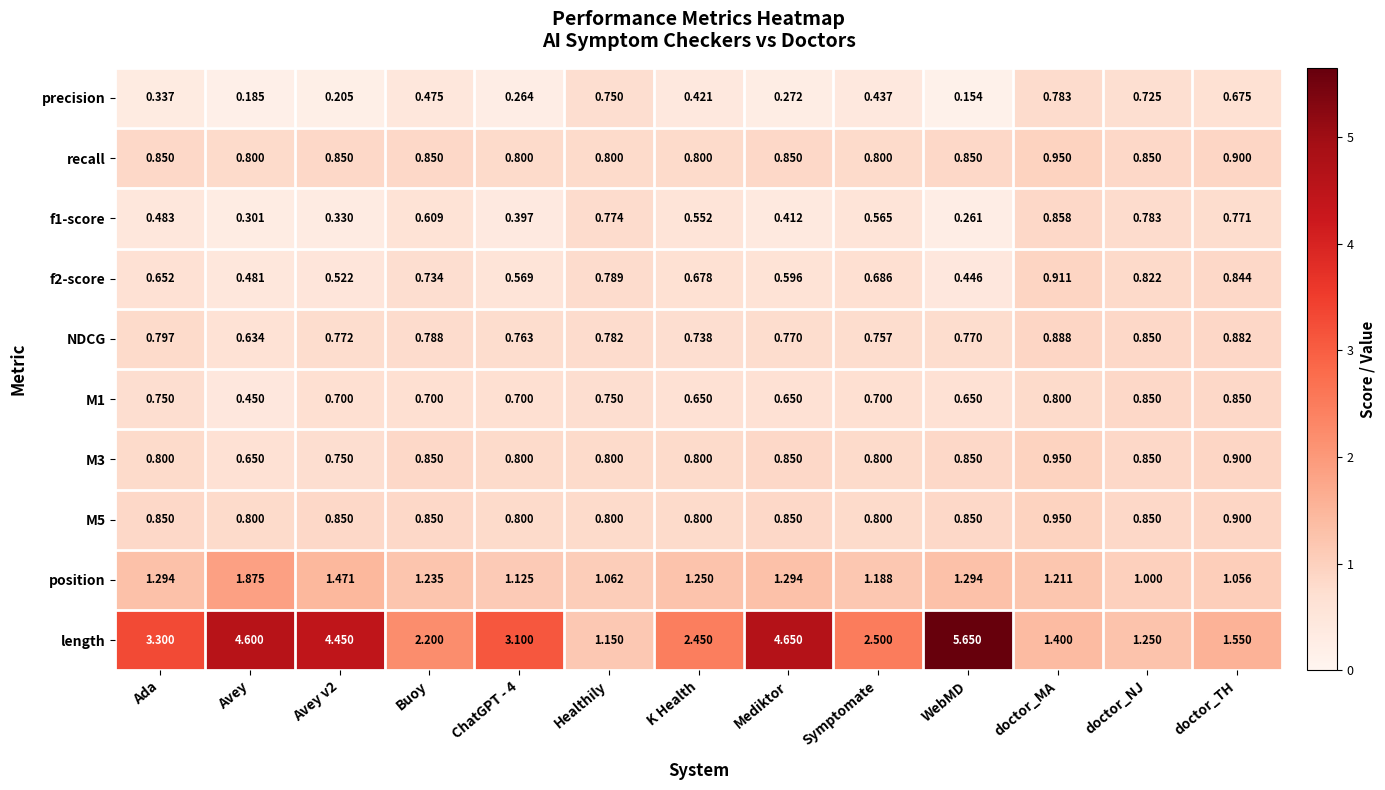

Where is precision nearest to the value 0?

WebMD